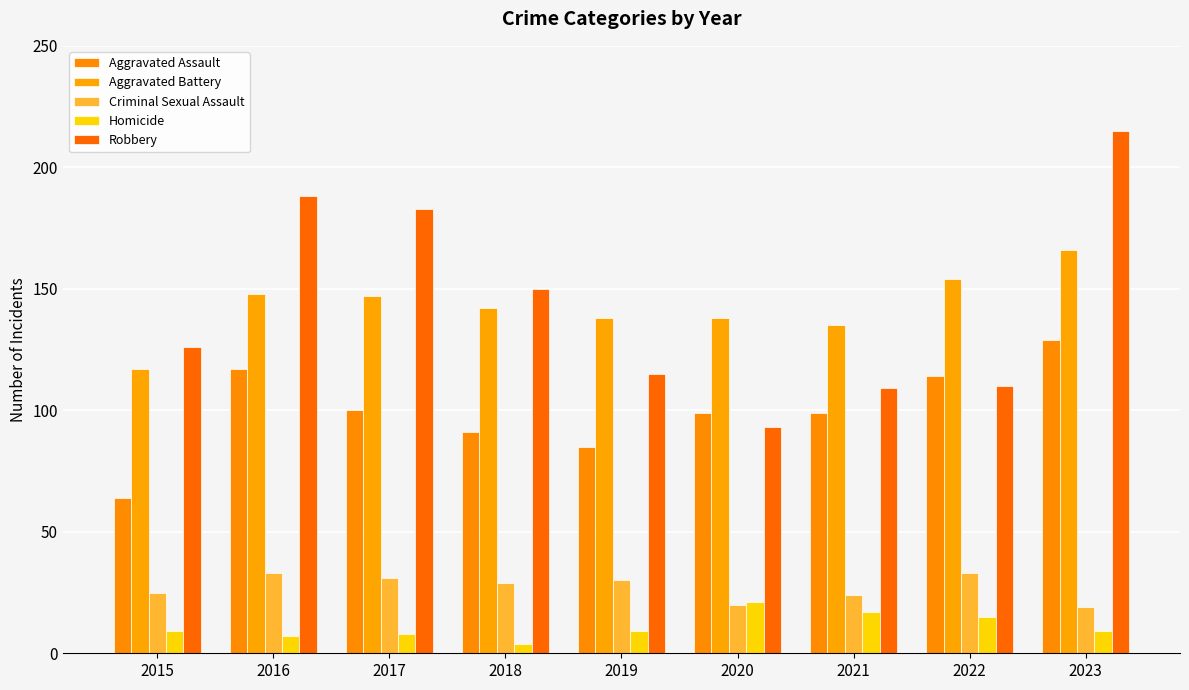

Which category has the highest value across all series?

2023